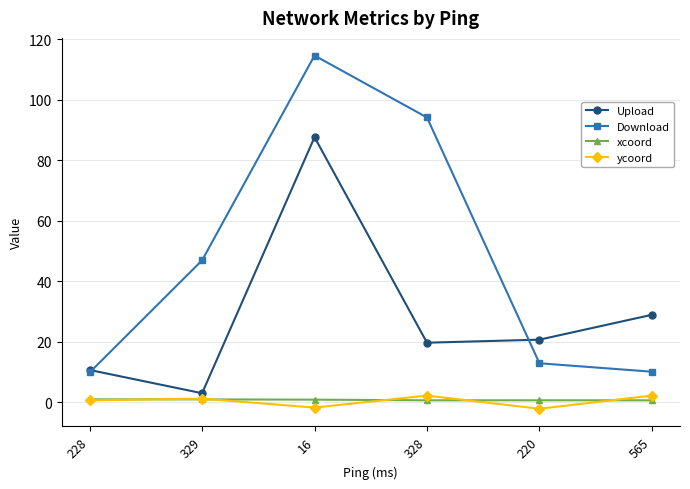

True or false: Upload and ycoord cross at least once.

False